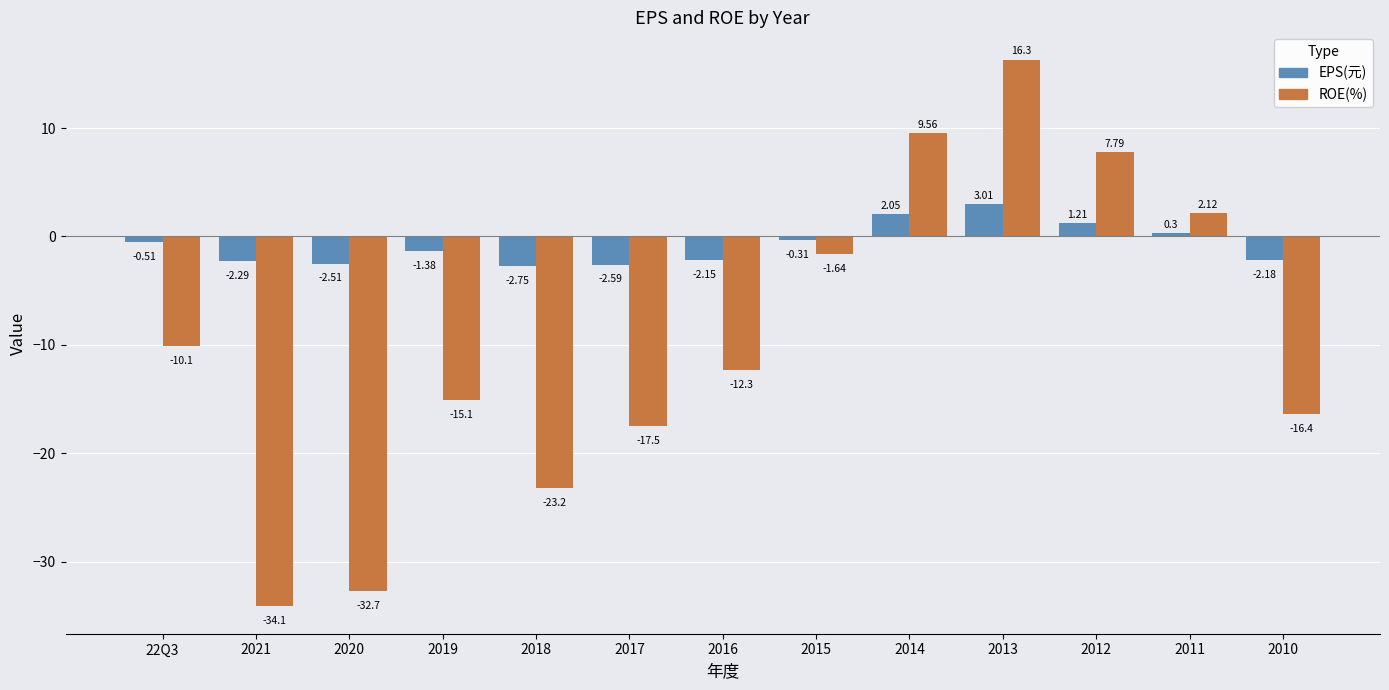

True or false: EPS(元) has a value of -2.3 at 2021.

True